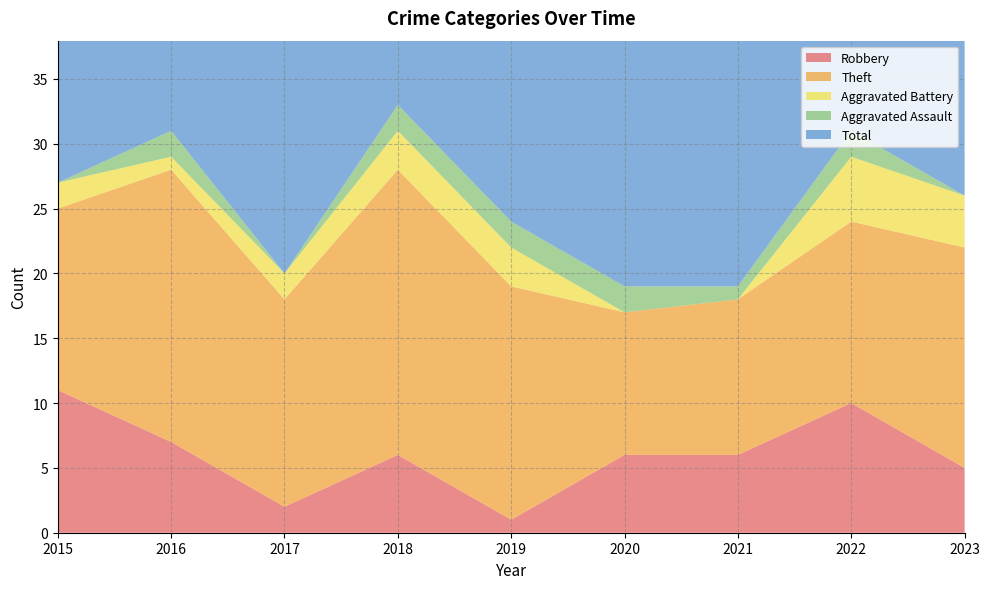

Reading right to left, list all the values displayed in this chart.

Robbery: 5	10	6	6	1	6	2	7	11
Theft: 17	14	12	11	18	22	16	21	14
Aggravated Battery: 4	5	0	0	3	3	2	1	2
Aggravated Assault: 0	2	1	2	2	2	0	2	0
Total: 28	31	19	19	24	33	21	31	27